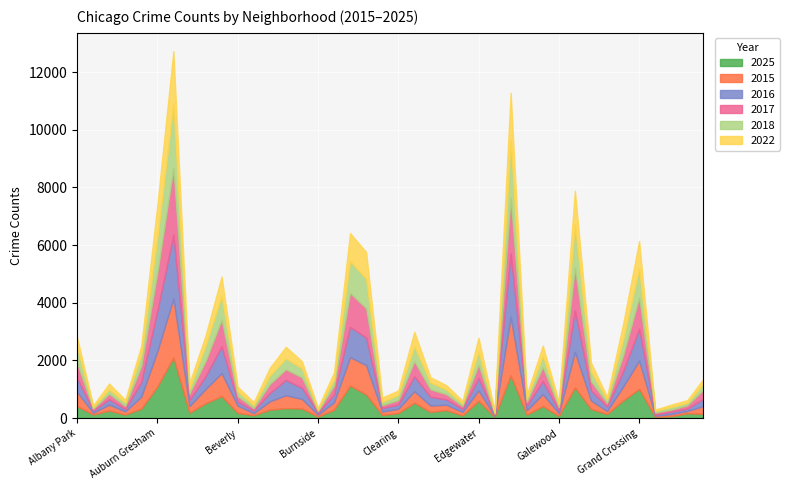

Where is 2015 nearest to the value 1042?

Chicago Lawn